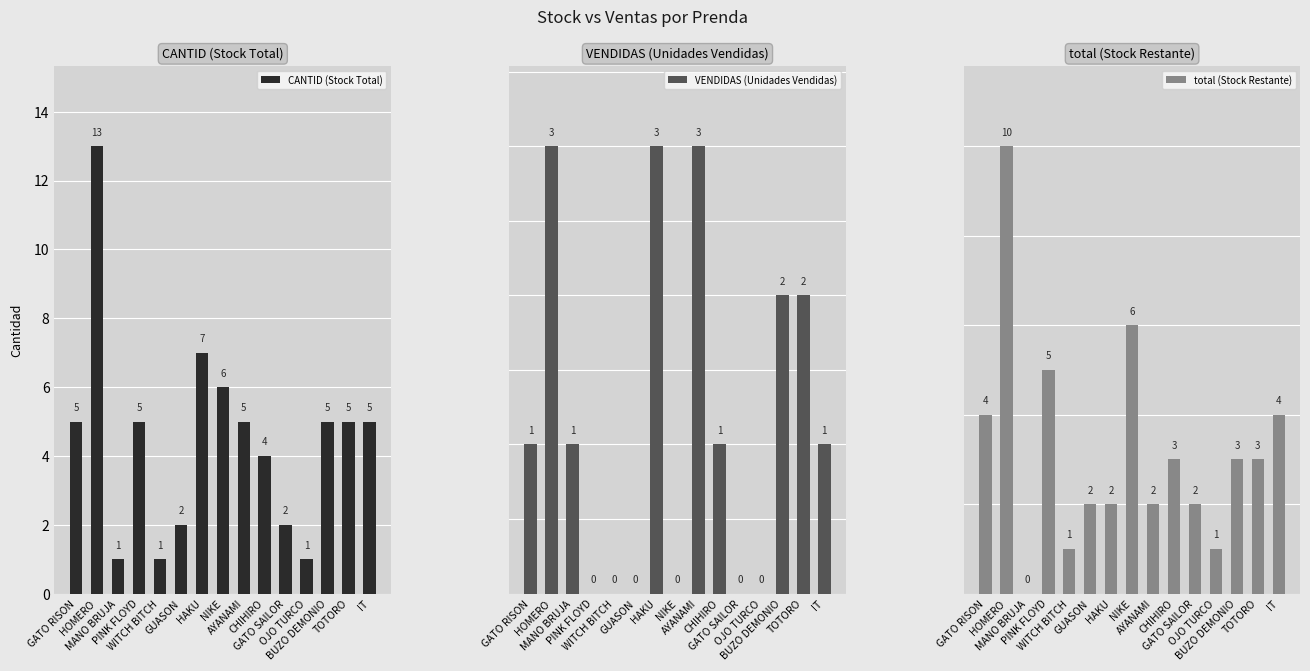

Is the value of CANTID (Stock Total) at IT greater than the value of VENDIDAS (Unidades Vendidas) at TOTORO?

Yes